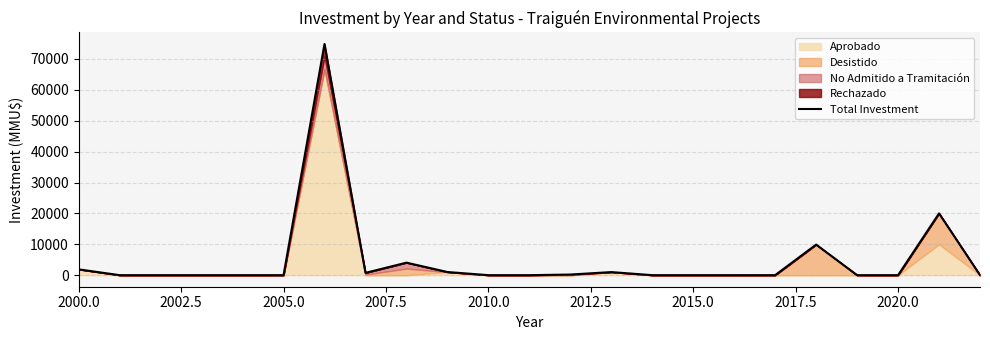

The value of Total Investment at 2020.0 is 0. True or false?

True